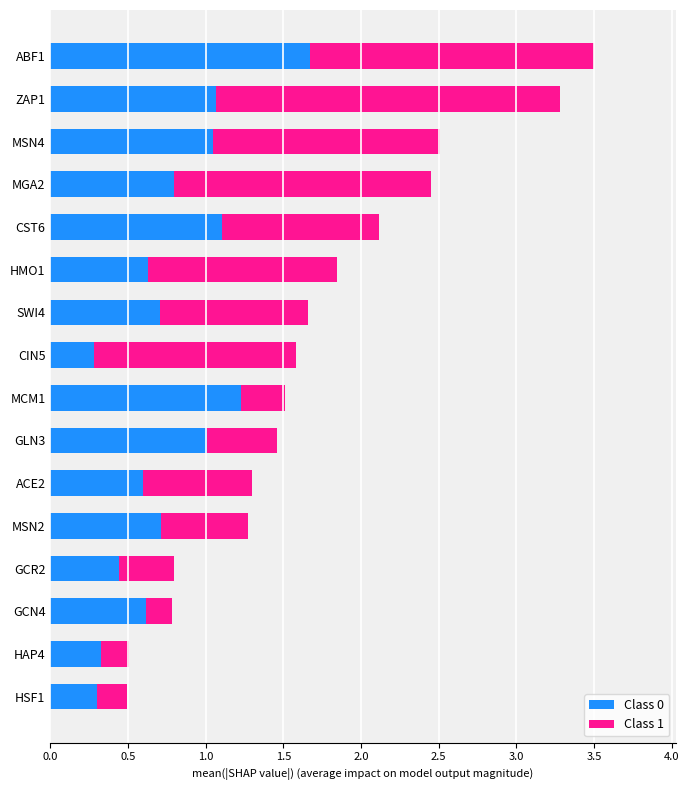

What are all the series names shown in the legend?

Class 0, Class 1